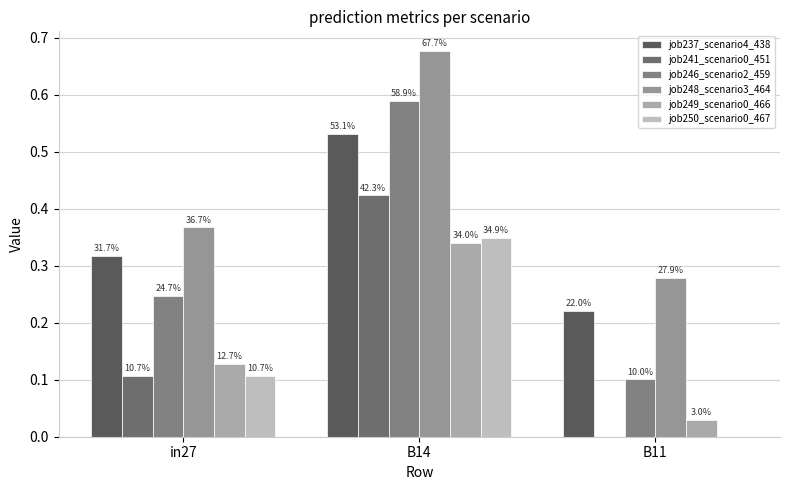

How many groups of bars are there?

3